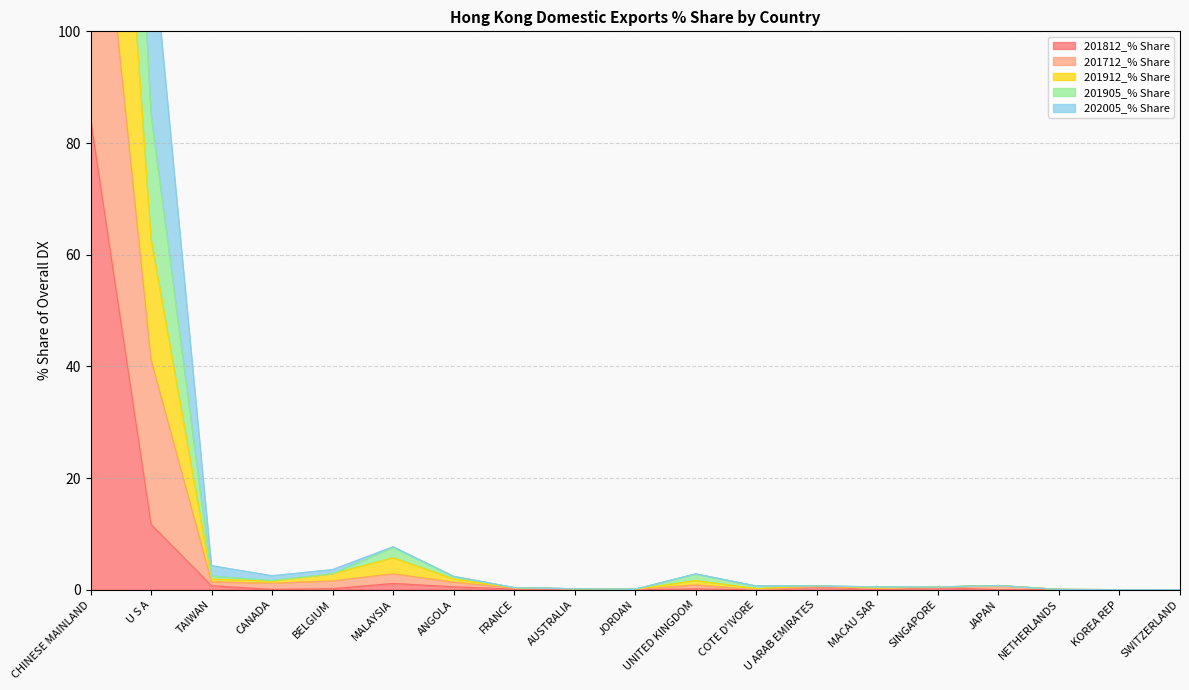

Which series changed the most between BELGIUM and ANGOLA?

201712_% Share